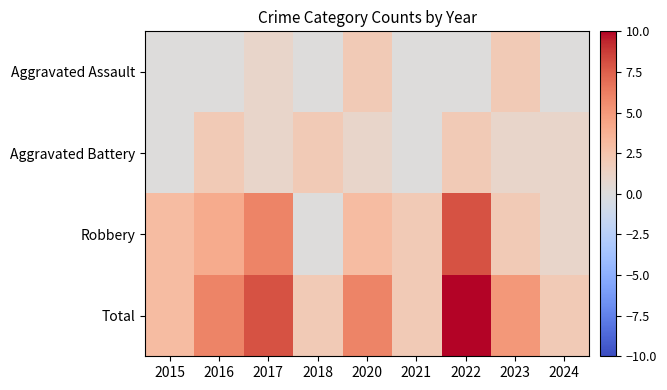

Which category has the highest value across all series?

2022